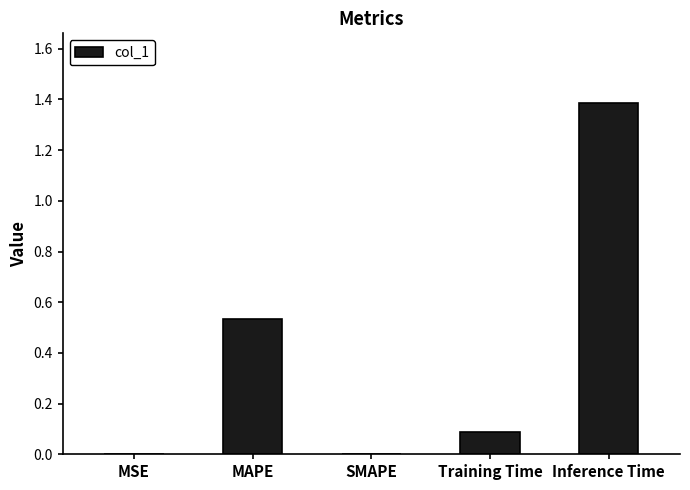

What is the sum of all values?

2.0